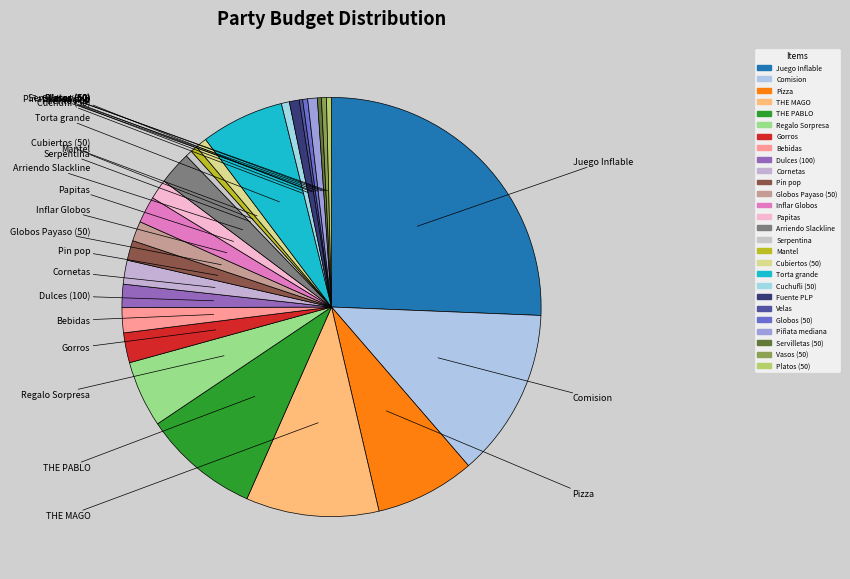

True or false: Gorros accounts for 16% of the total.

False